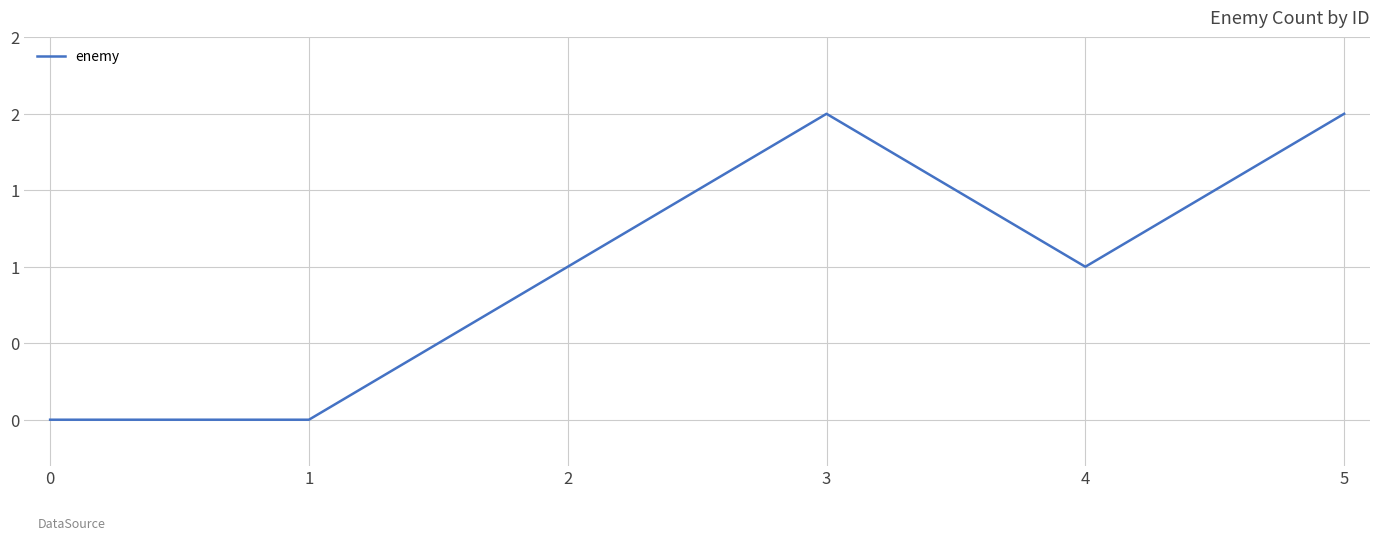

Does the chart have visible grid lines?

Yes